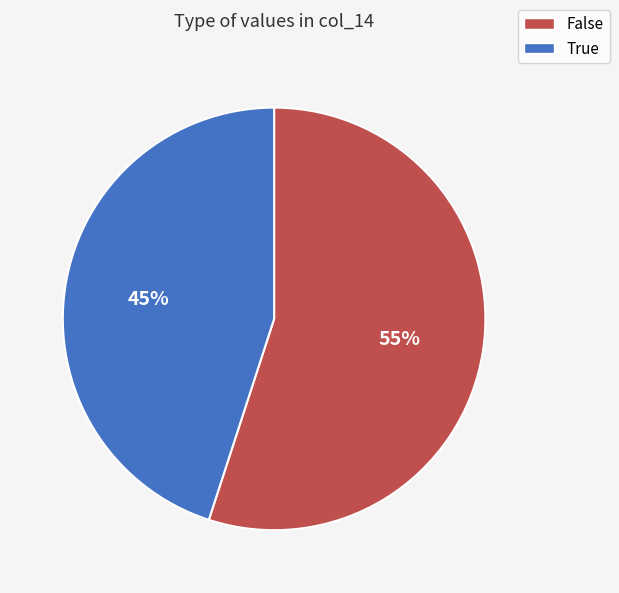

Is there a majority slice in this chart?

Yes